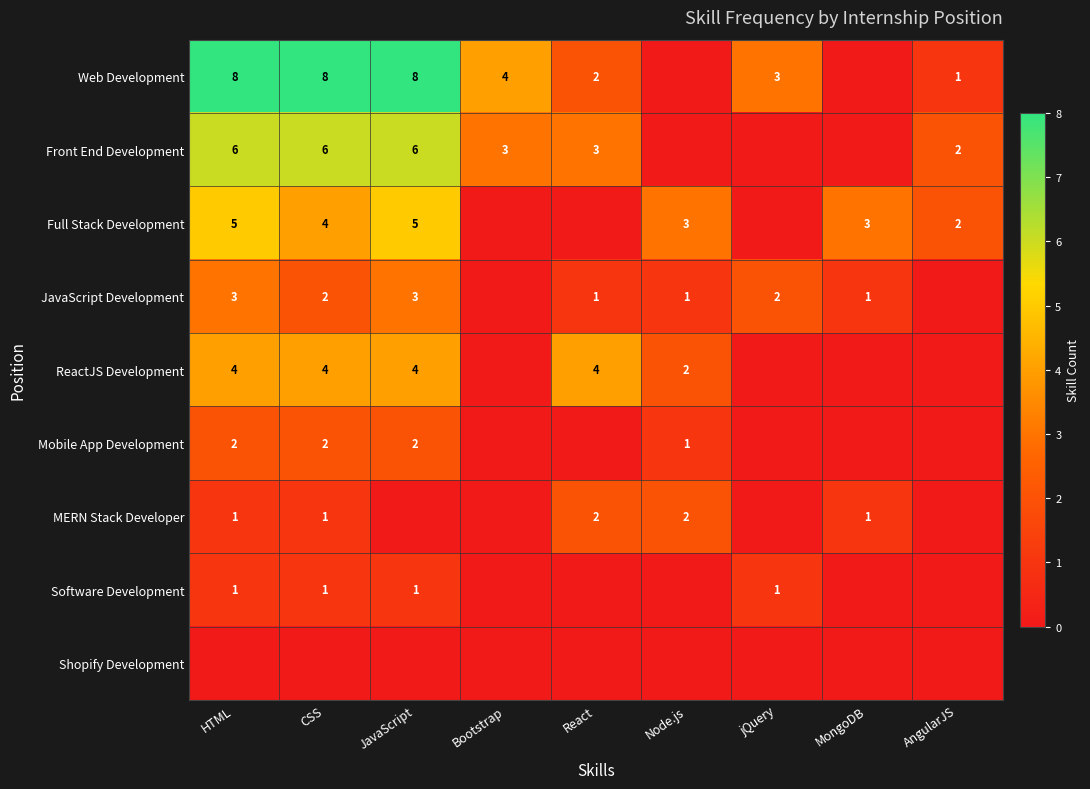

Between React and jQuery, which is larger?

jQuery